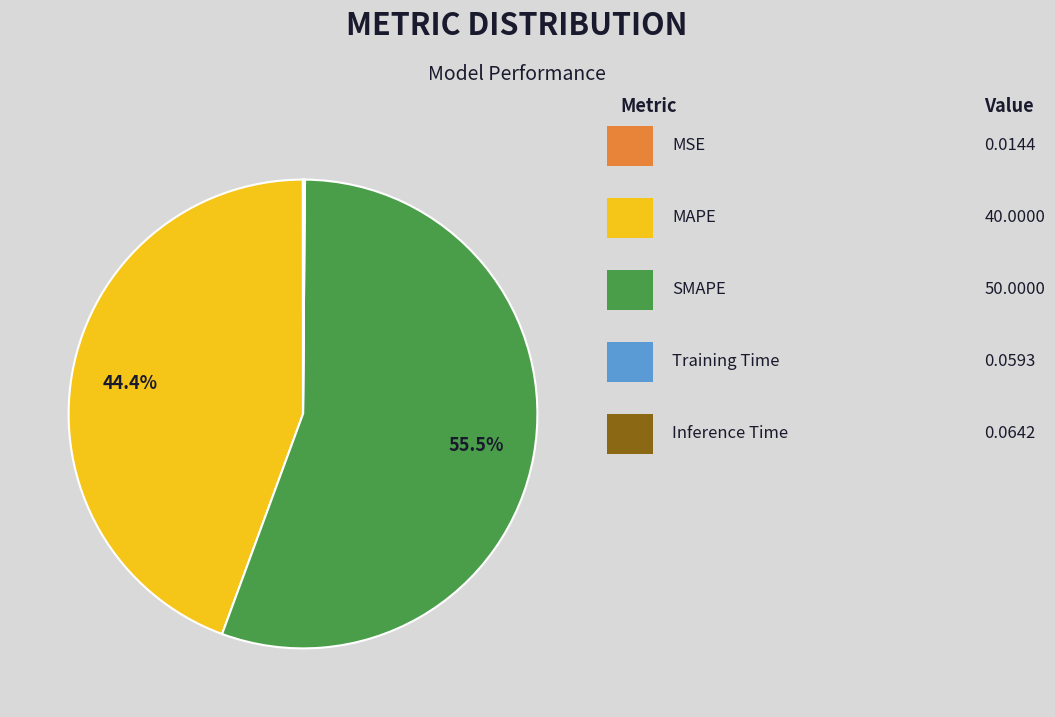

What is the largest slice in the pie chart?

SMAPE